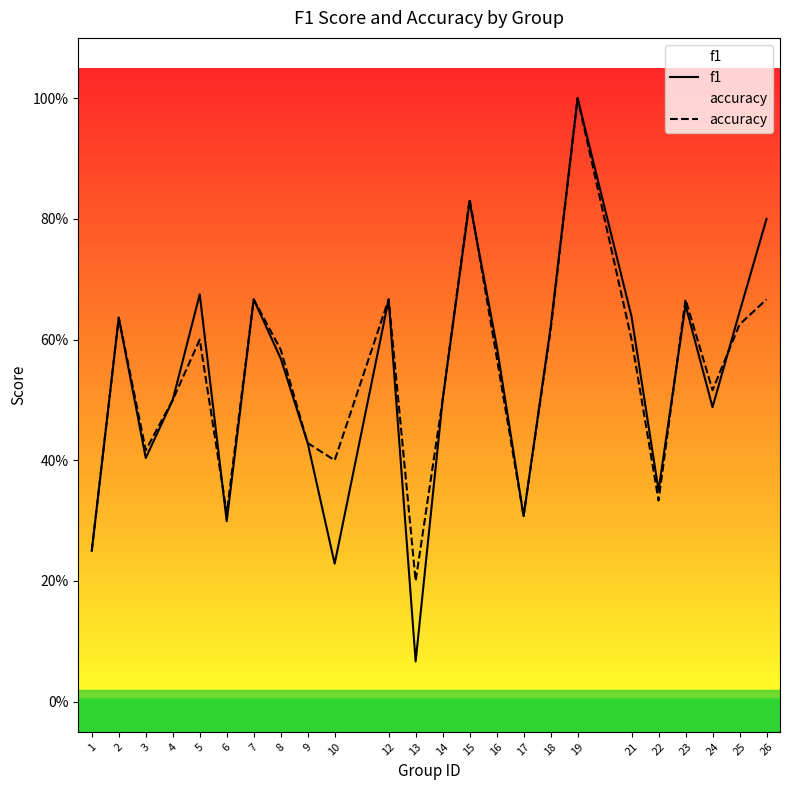

Which series ends up on top after the final intersection of accuracy and f1?

f1